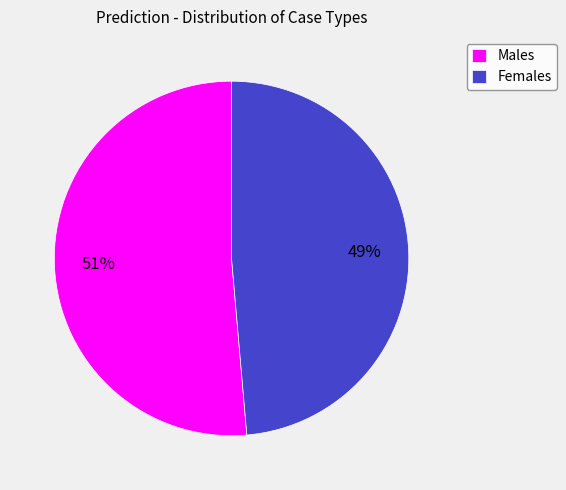

Which has a higher value, Males or Females?

Males